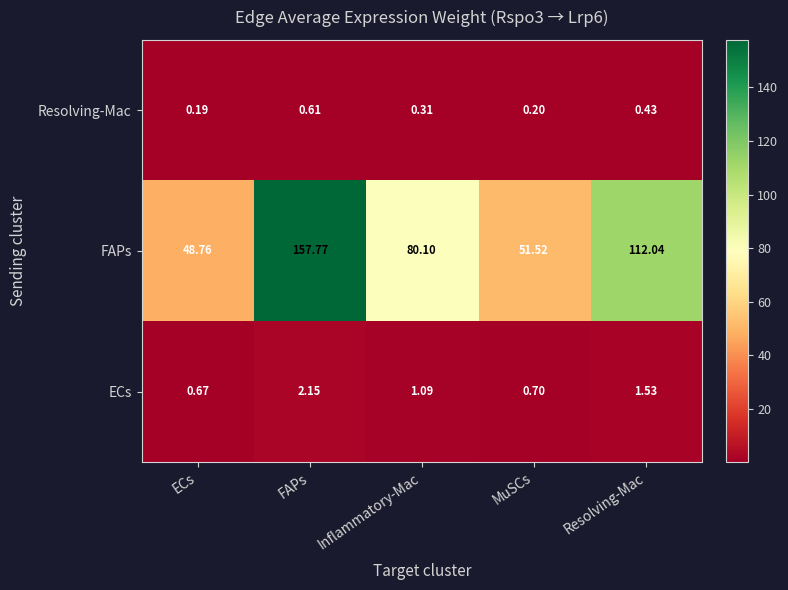

What is the maximum value shown in the chart?

157.8